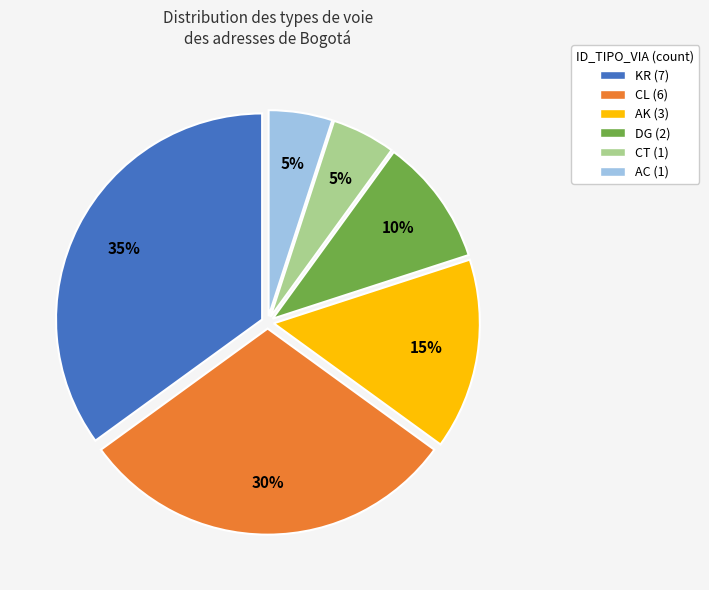

Count the number of slices in the pie.

6